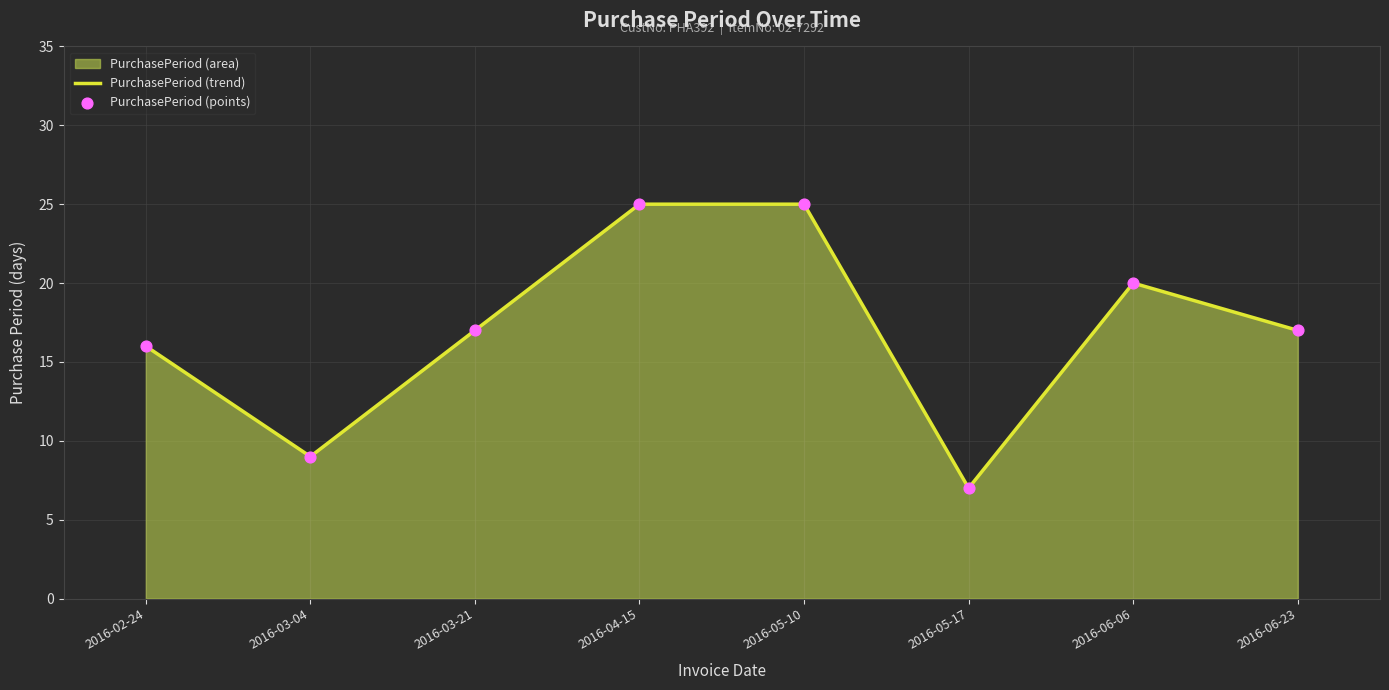

Is the value of PurchasePeriod (trend) at 2016-04-15 greater than the value of PurchasePeriod (points) at 2016-02-24?

Yes